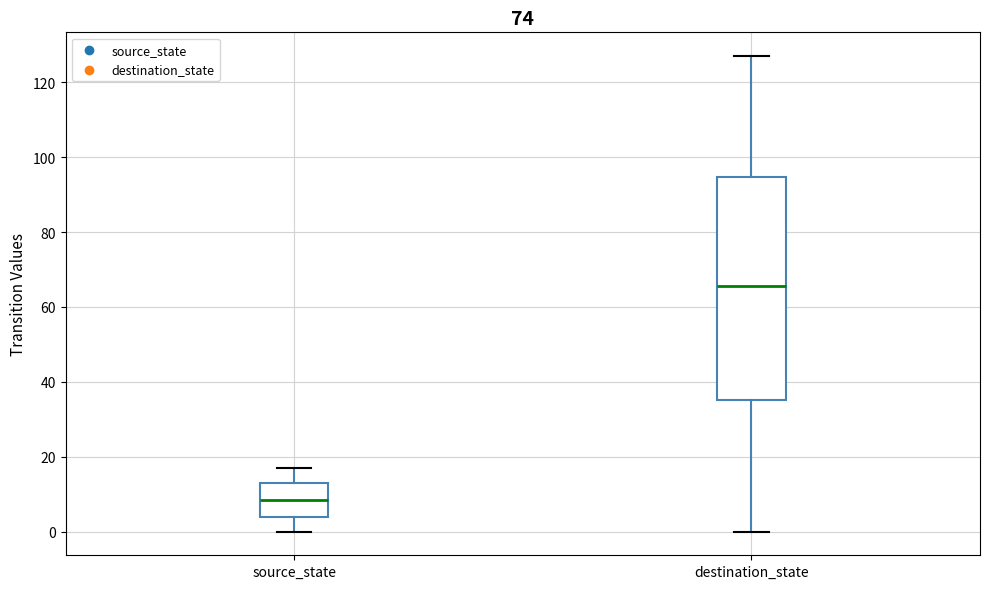

Comparing the boxes themselves (not the whiskers), which one is the tallest?

destination_state